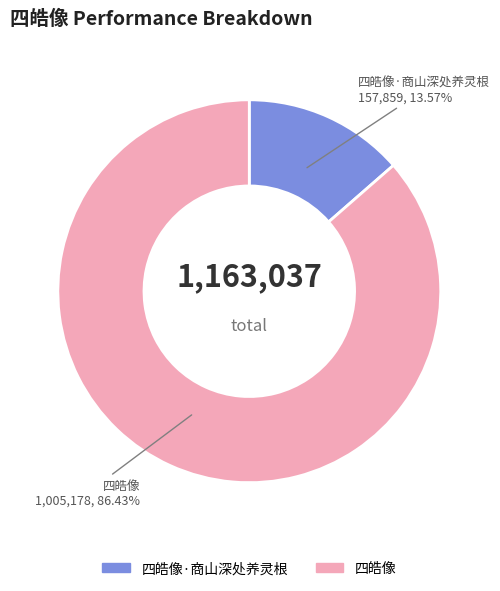

Is there a majority slice in this chart?

Yes